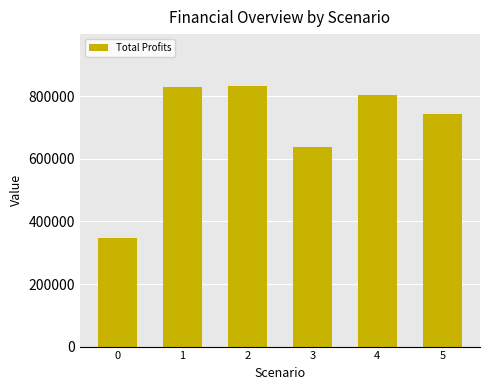

What is the greatest value displayed?

832505.1